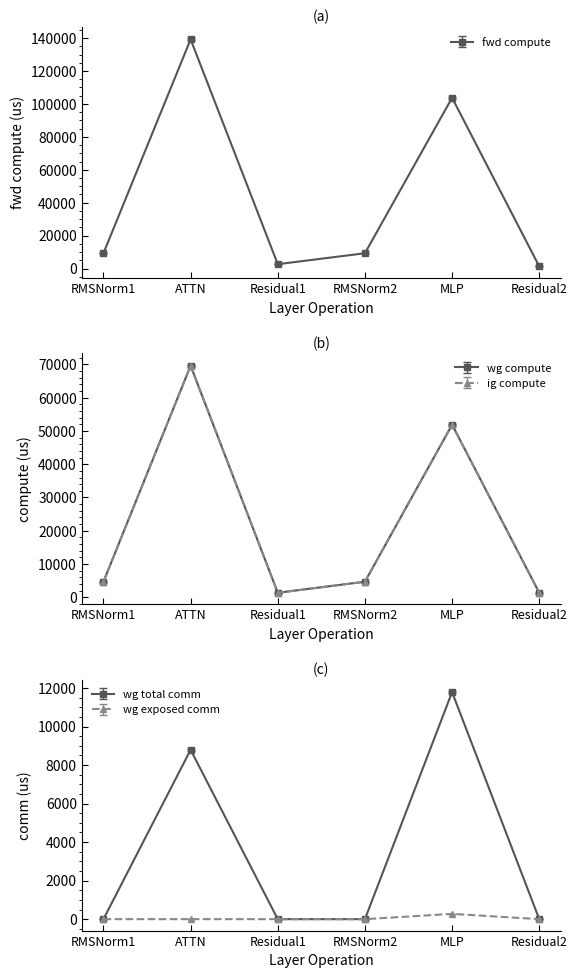

True or false: wg total comm has more than 2 points higher than both neighbors.

False